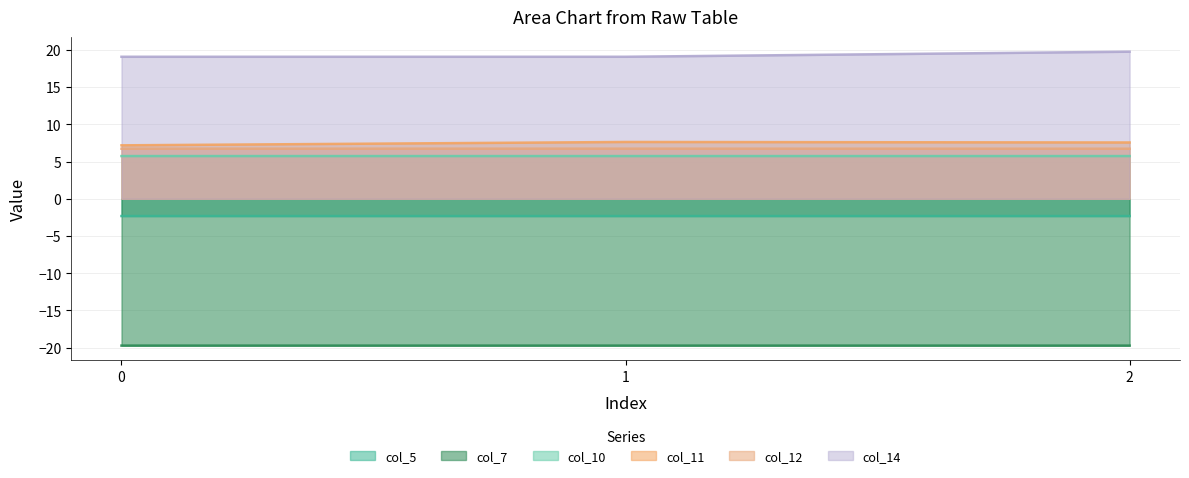

What is the sum of all col_10 values?

17.2